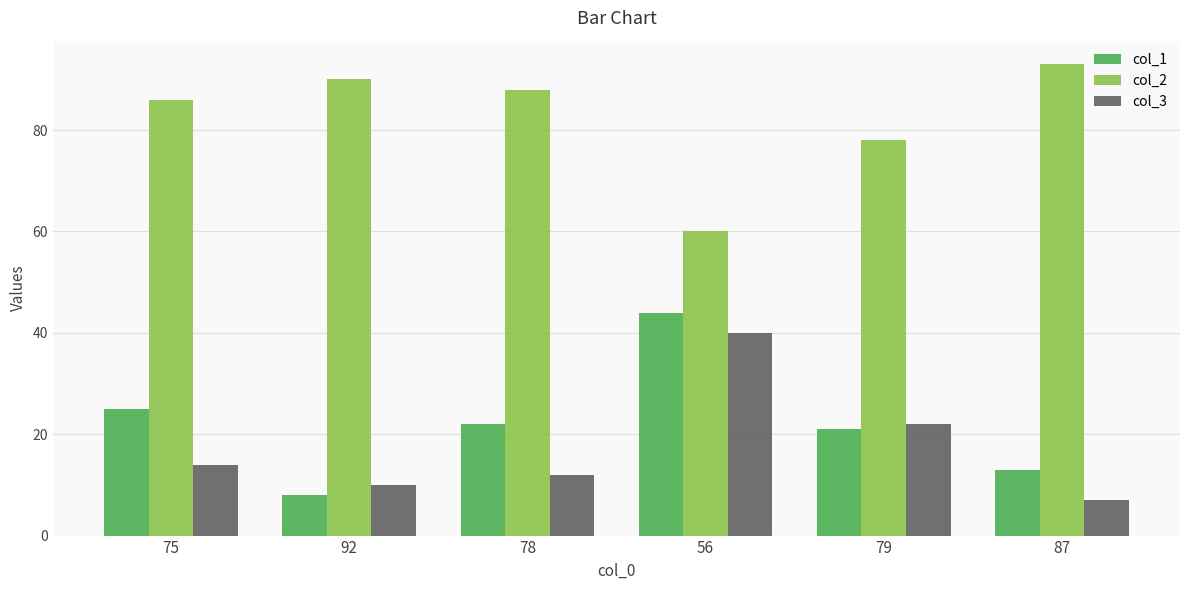

Read the col_2 value at 92.

90